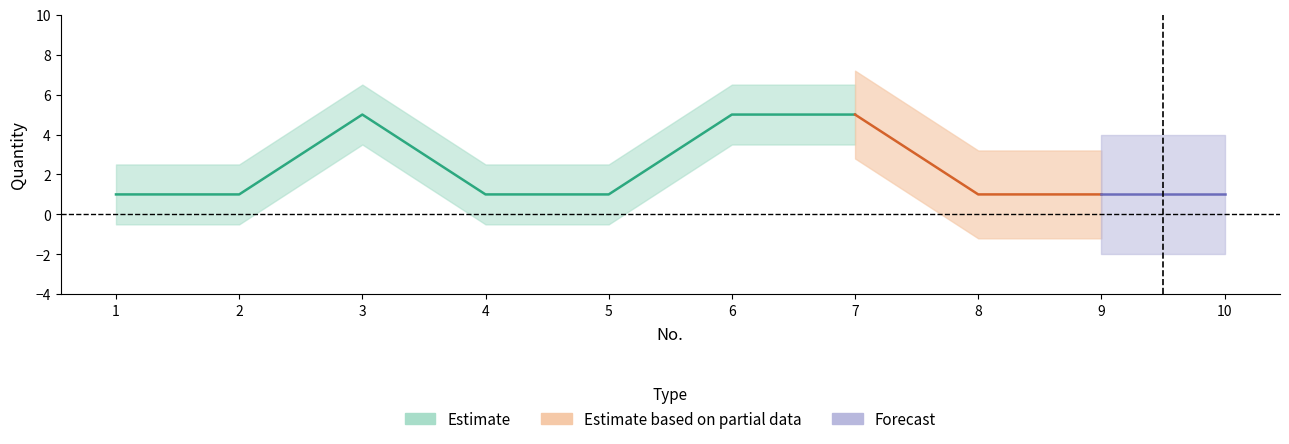

At which category does the chart reach its peak across all series?

3